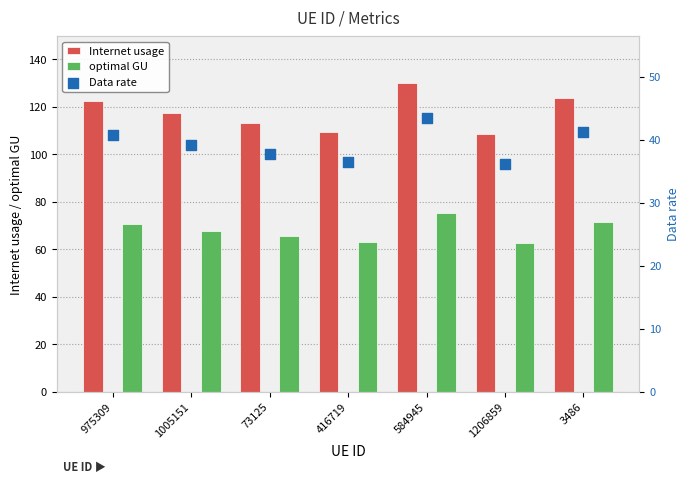

What are all the series names shown in the legend?

Internet usage, optimal GU, Data rate